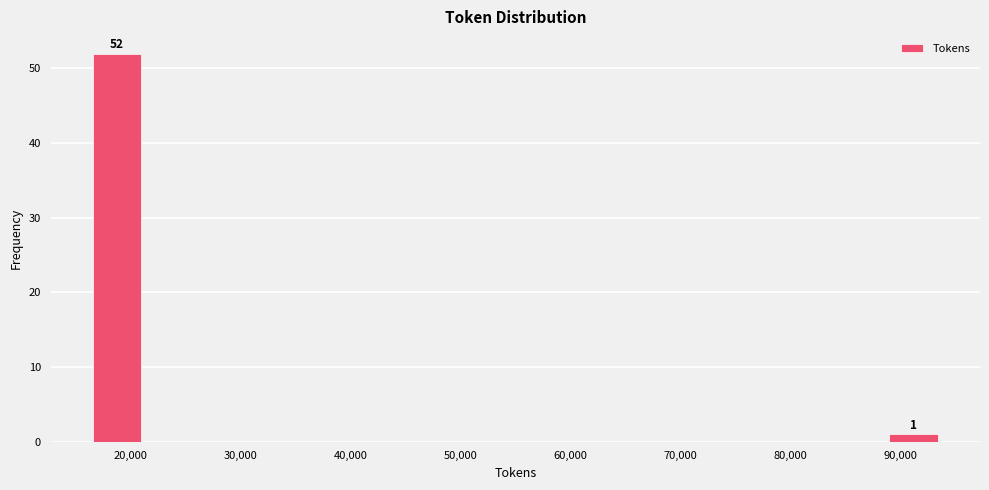

Which range on the x-axis has the tallest bar?

16000 to 21000